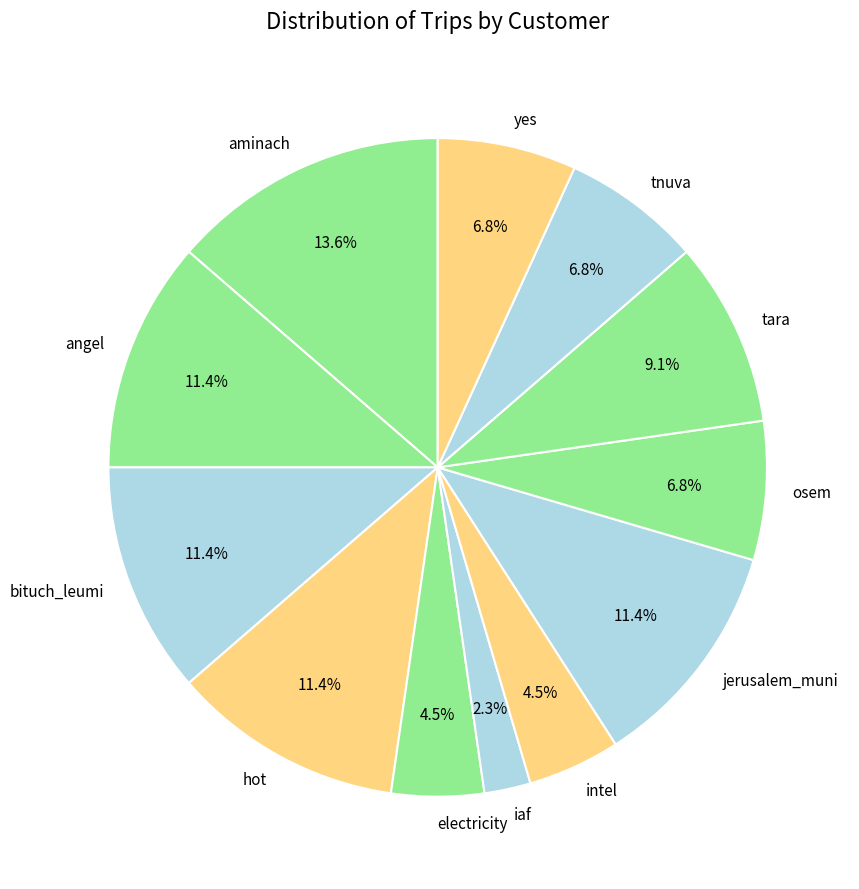

To the nearest percent, what is the difference between the hot and intel slice percentages?

7%